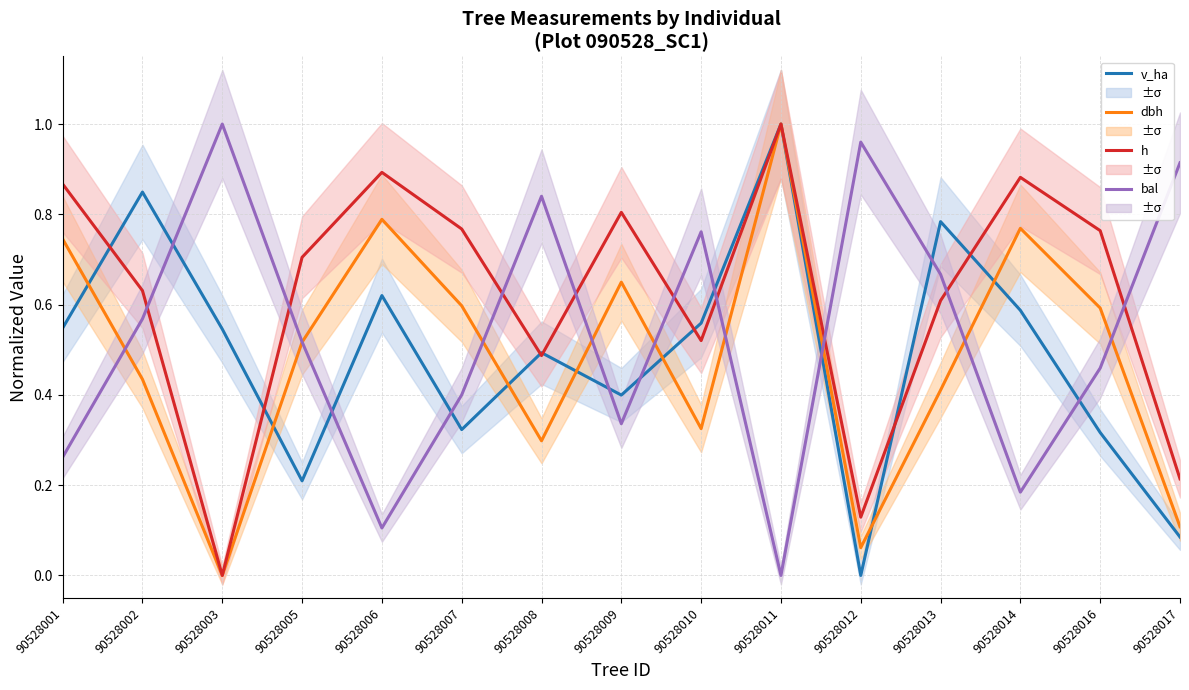

In bal, how many points are higher than both neighbors (excluding endpoints)?

4